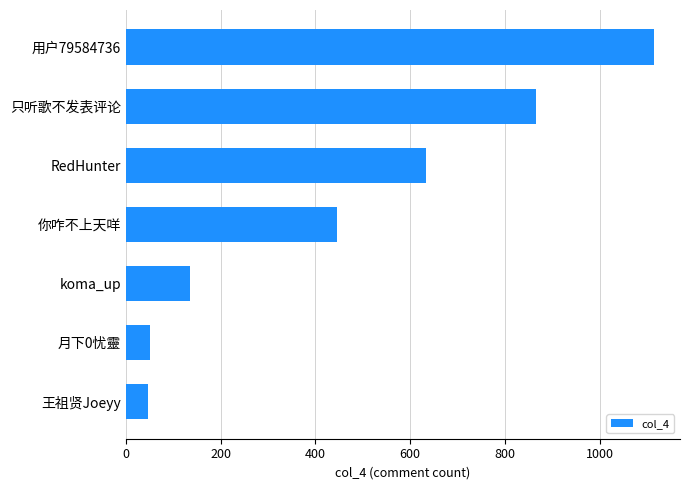

Approximately how many times larger is the value at RedHunter compared to 用户79584736?

0.6